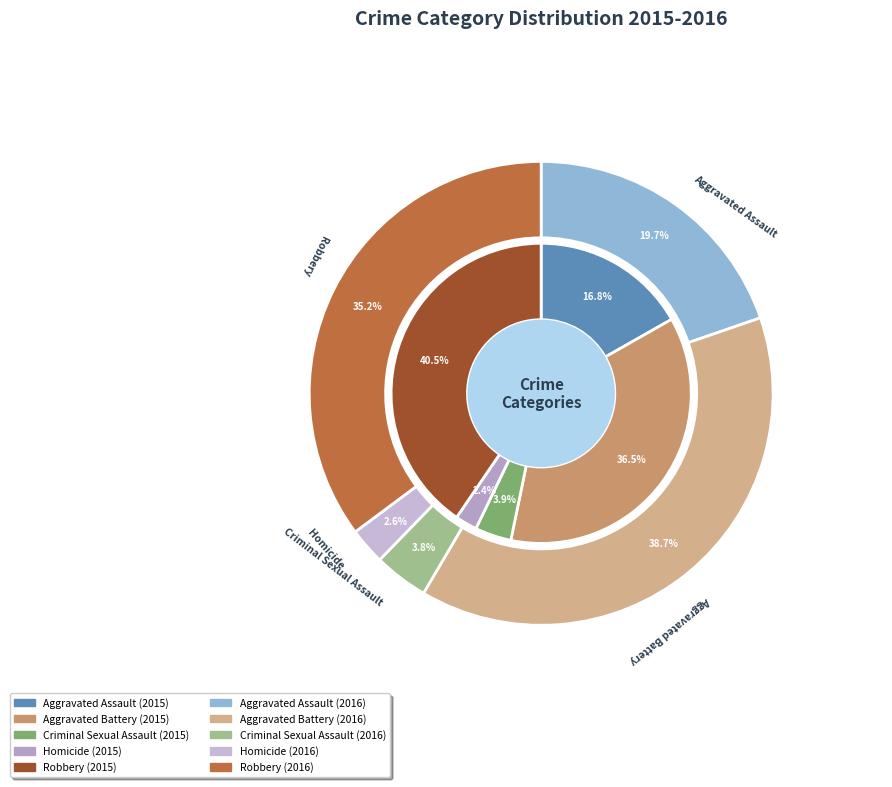

Which slice is the largest?

Aggravated Battery